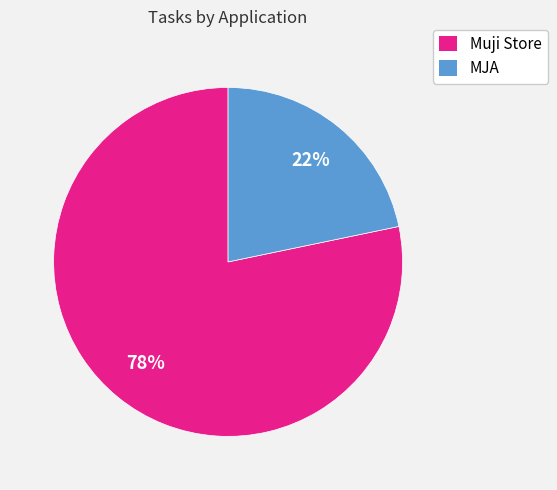

Is the sum of Muji Store and MJA greater than half?

Yes